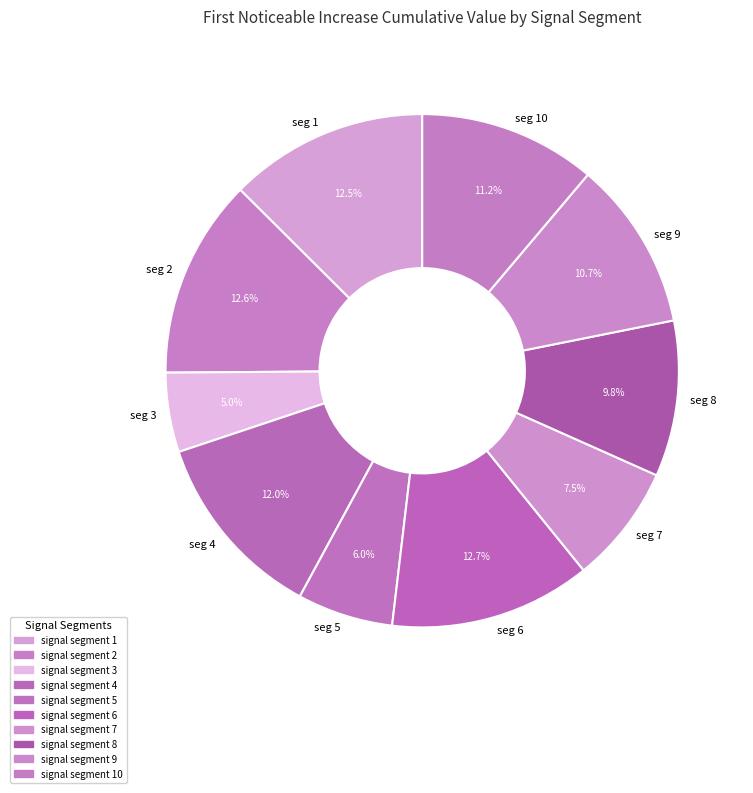

Does seg 7 account for over 50% of the chart?

No